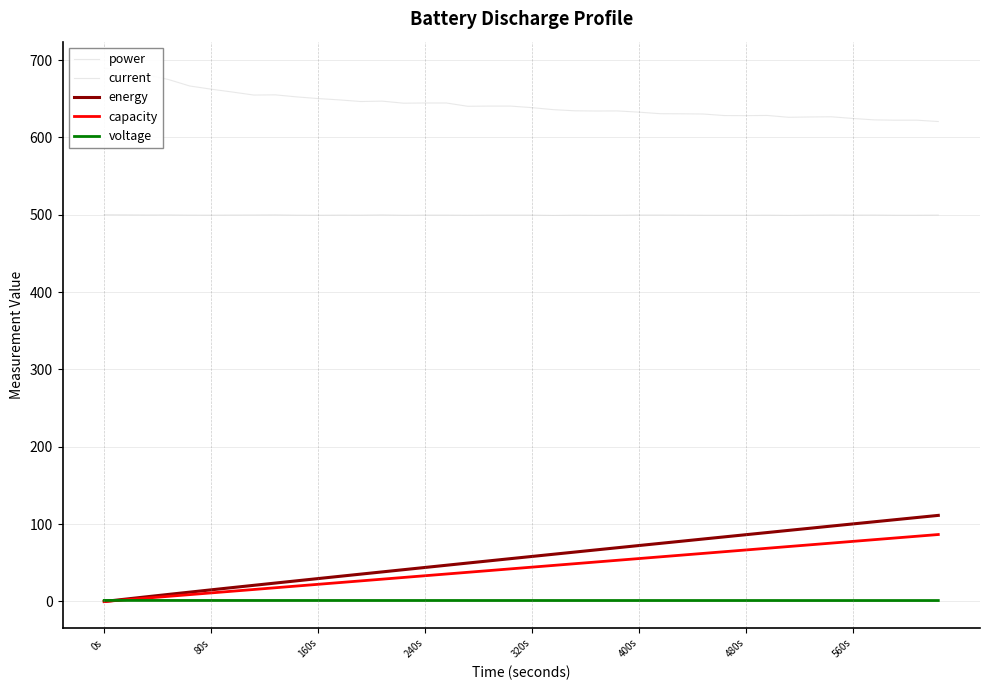

In current, how many points are lower than both neighbors (excluding endpoints)?

11